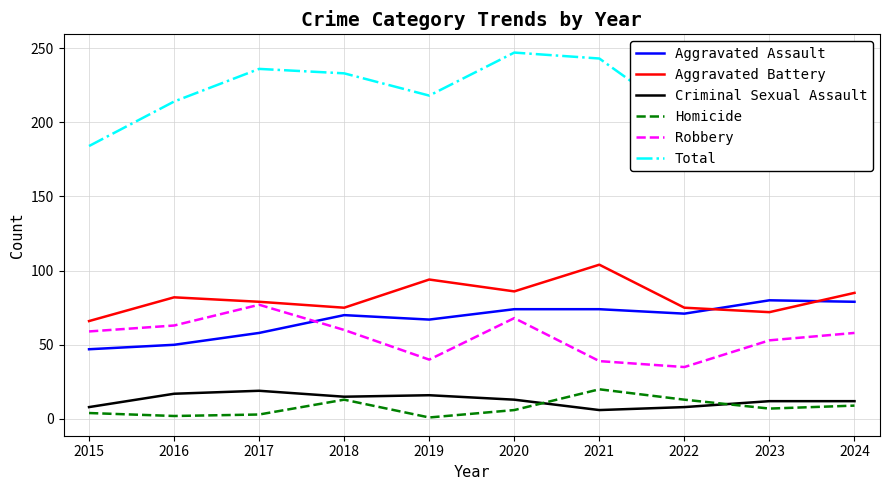

True or false: Aggravated Battery and Total intersect in this chart.

False